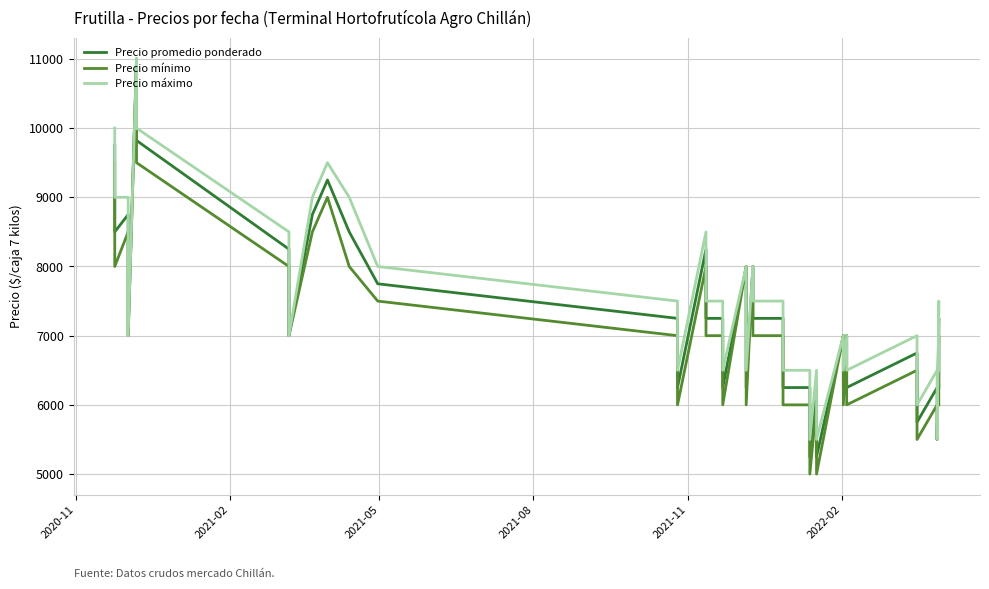

How many lines are shown in the chart?

3